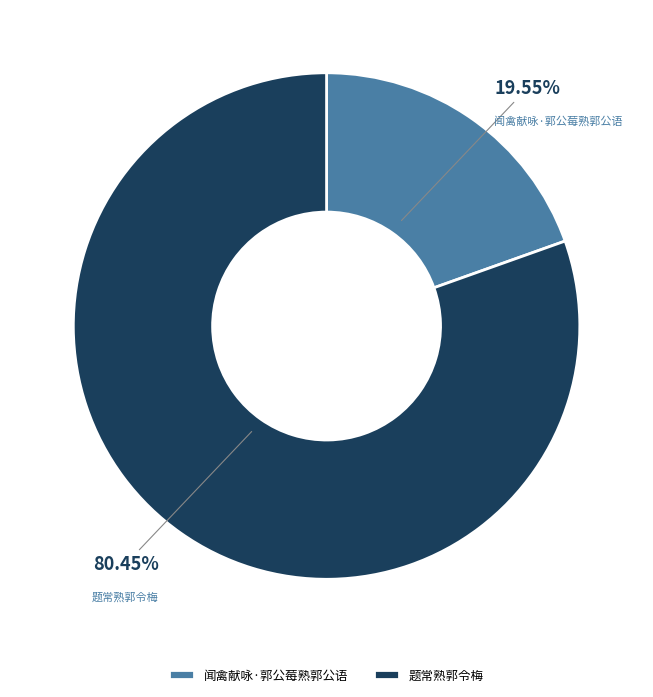

Approximately how many times larger is the value at 闻禽献咏·郭公莓熟郭公语 compared to 题常熟郭令梅?

0.2